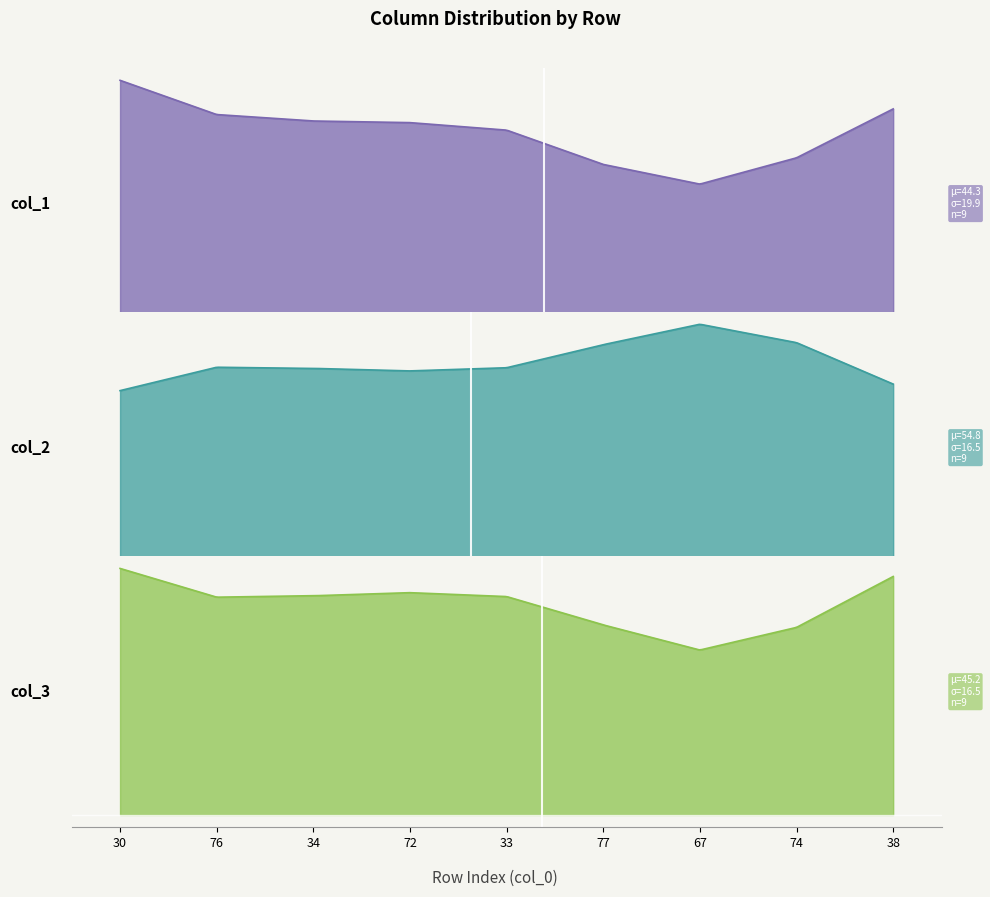

What is the sum of all col_1 values?

399